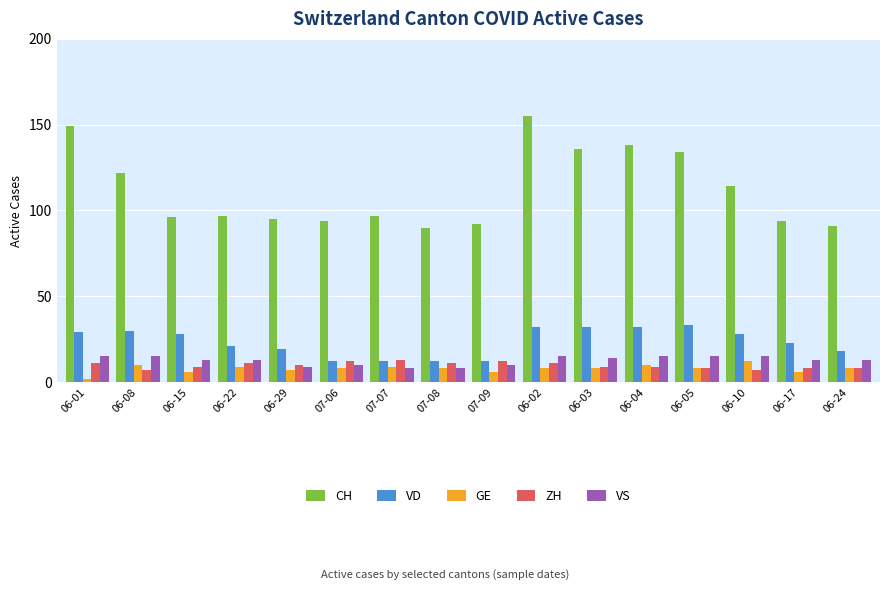

The VS series shows 15 at 06-10. True or false?

True